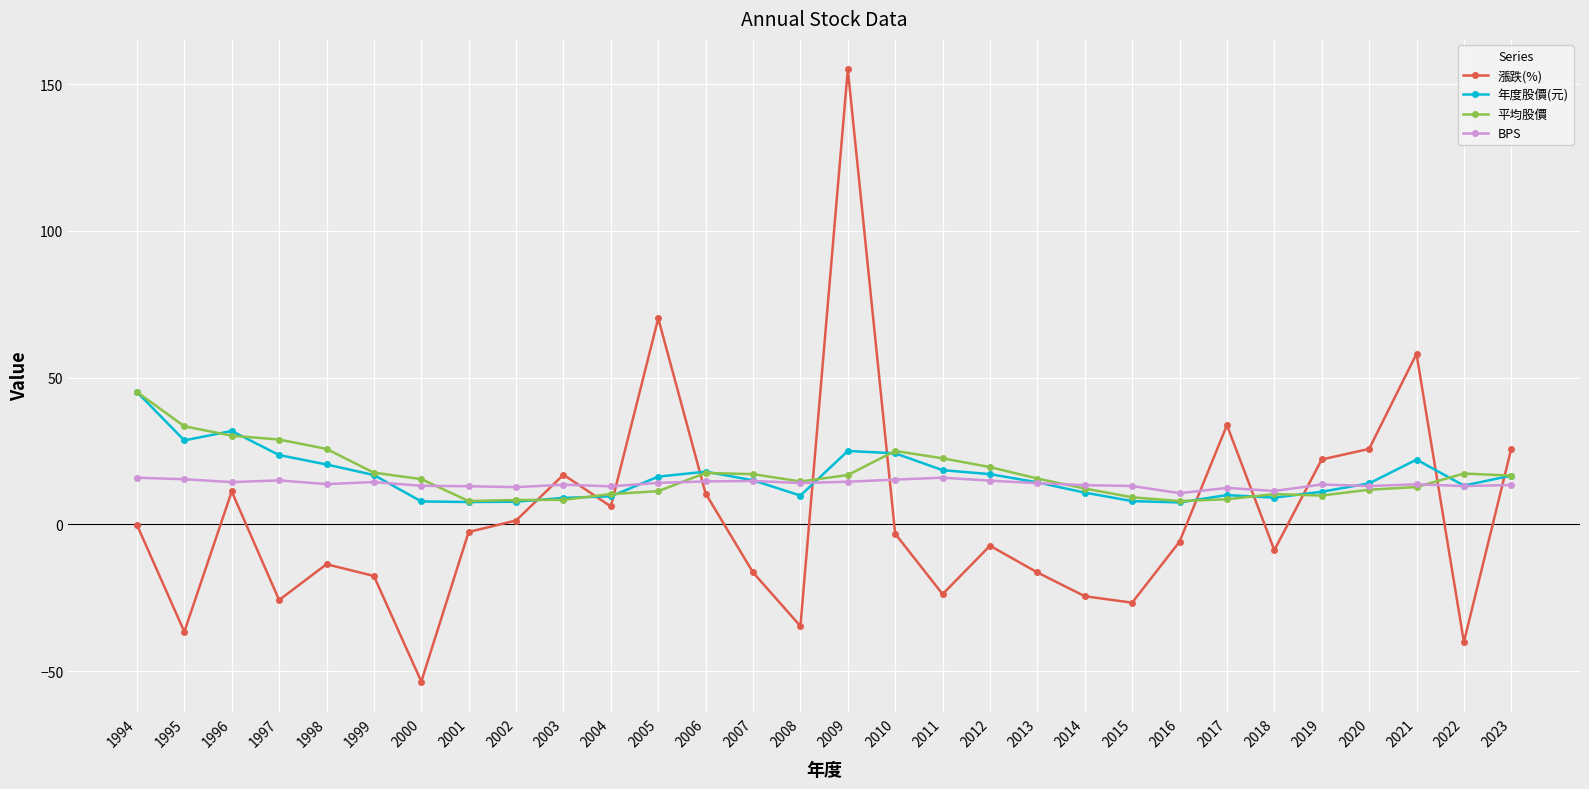

Is it true that BPS equals 15.9 at 2011?

True